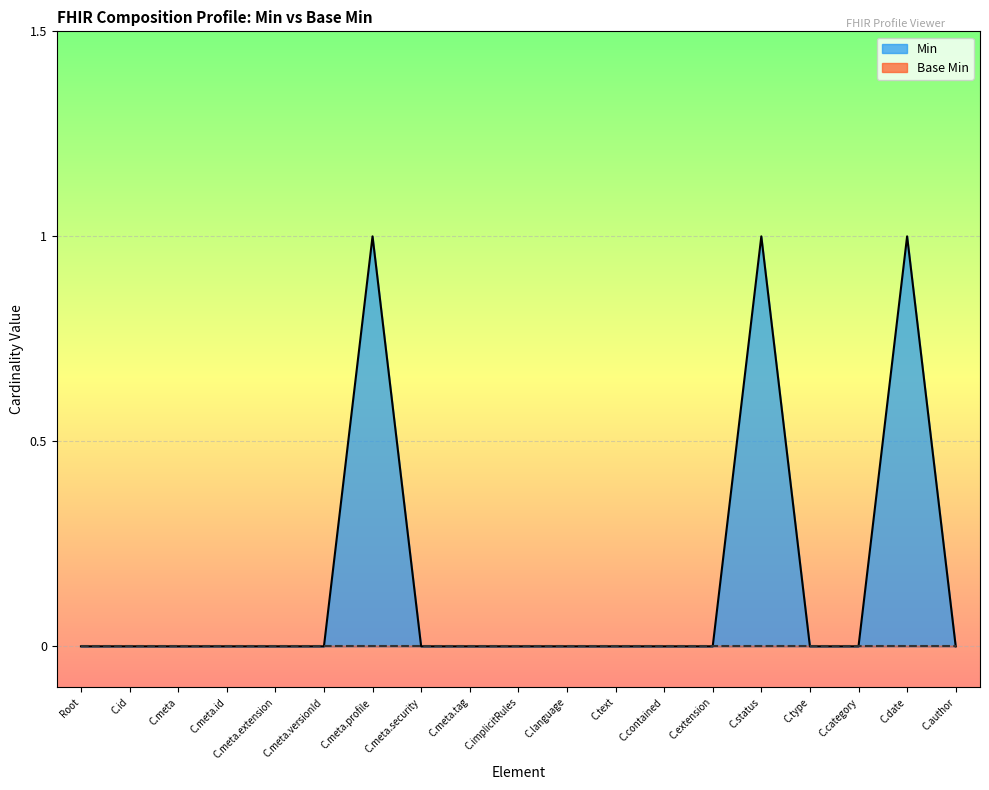

The Min series shows -1 at C.meta.id. True or false?

False